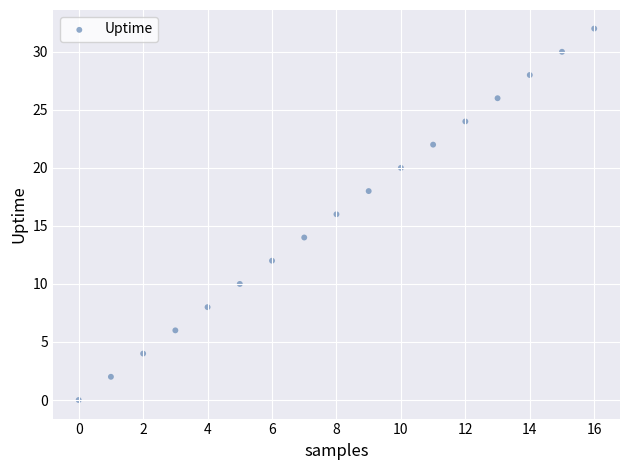

What is the range of Y values (max minus min)?

32